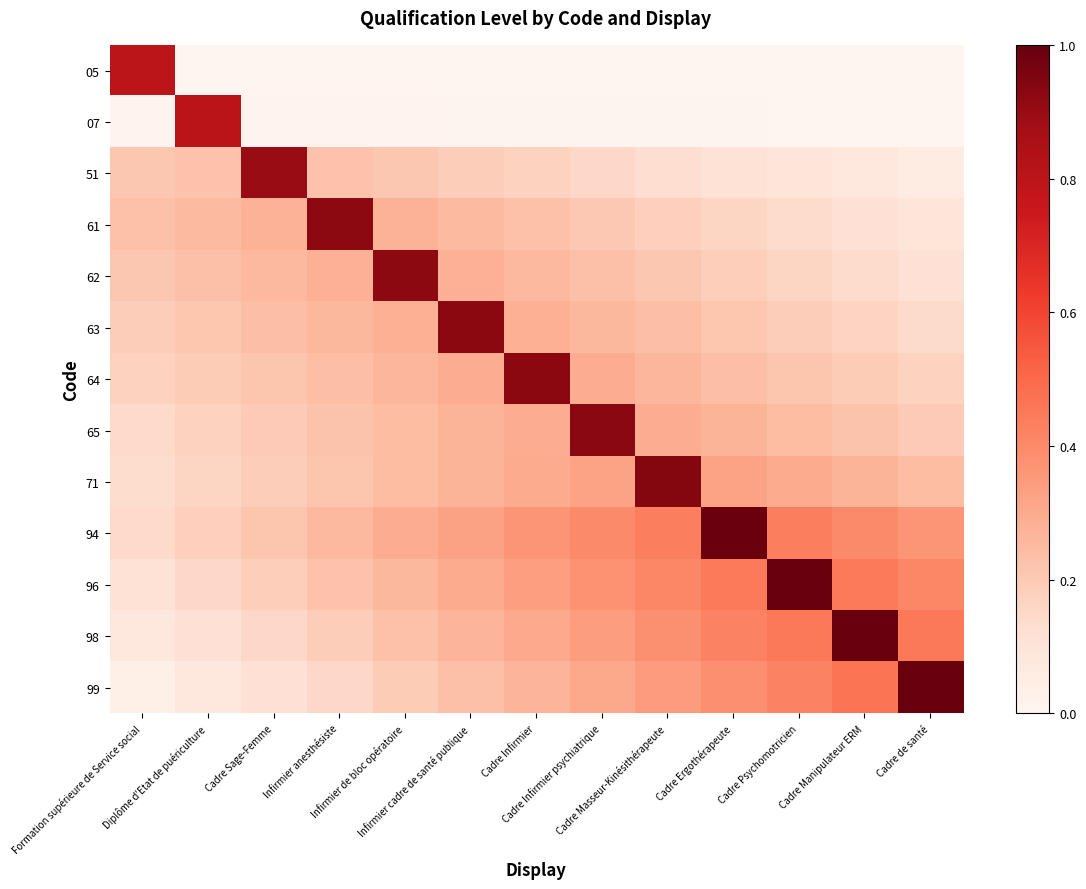

List the series in order of their peak value, highest first.

99, 98, 96, 94, 71, 65, 64, 63, 62, 61, 51, 07, 05